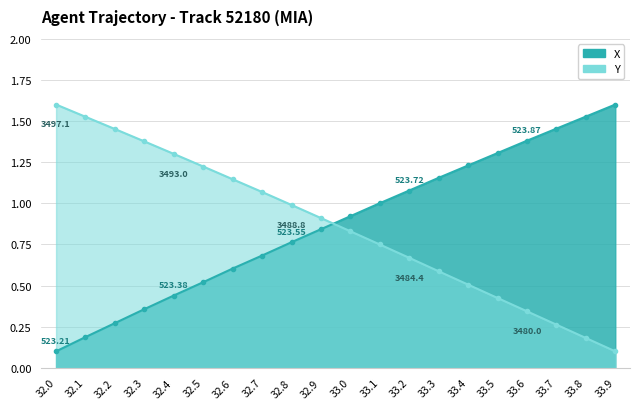

Reading left to right, what are all the values shown in this chart?

X: 32.0=0.1	32.1=0.2	32.2=0.3	32.3=0.4	32.4=0.4	32.5=0.5	32.6=0.6	32.7=0.7	32.8=0.8	32.9=0.8	33.0=0.9	33.1=1.0	33.2=1.1	33.3=1.2	33.4=1.2	33.5=1.3	33.6=1.4	33.7=1.5	33.8=1.5	33.9=1.6
Y: 32.0=1.6	32.1=1.5	32.2=1.5	32.3=1.4	32.4=1.3	32.5=1.2	32.6=1.1	32.7=1.1	32.8=1.0	32.9=0.9	33.0=0.8	33.1=0.7	33.2=0.7	33.3=0.6	33.4=0.5	33.5=0.4	33.6=0.3	33.7=0.3	33.8=0.2	33.9=0.1